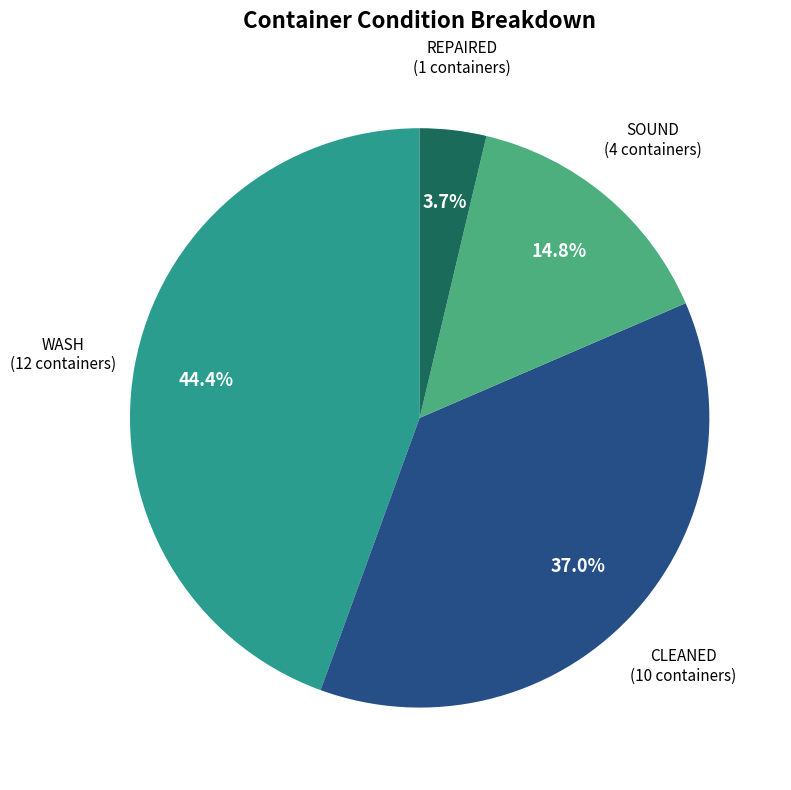

Is there any slice that represents more than half of the pie?

No